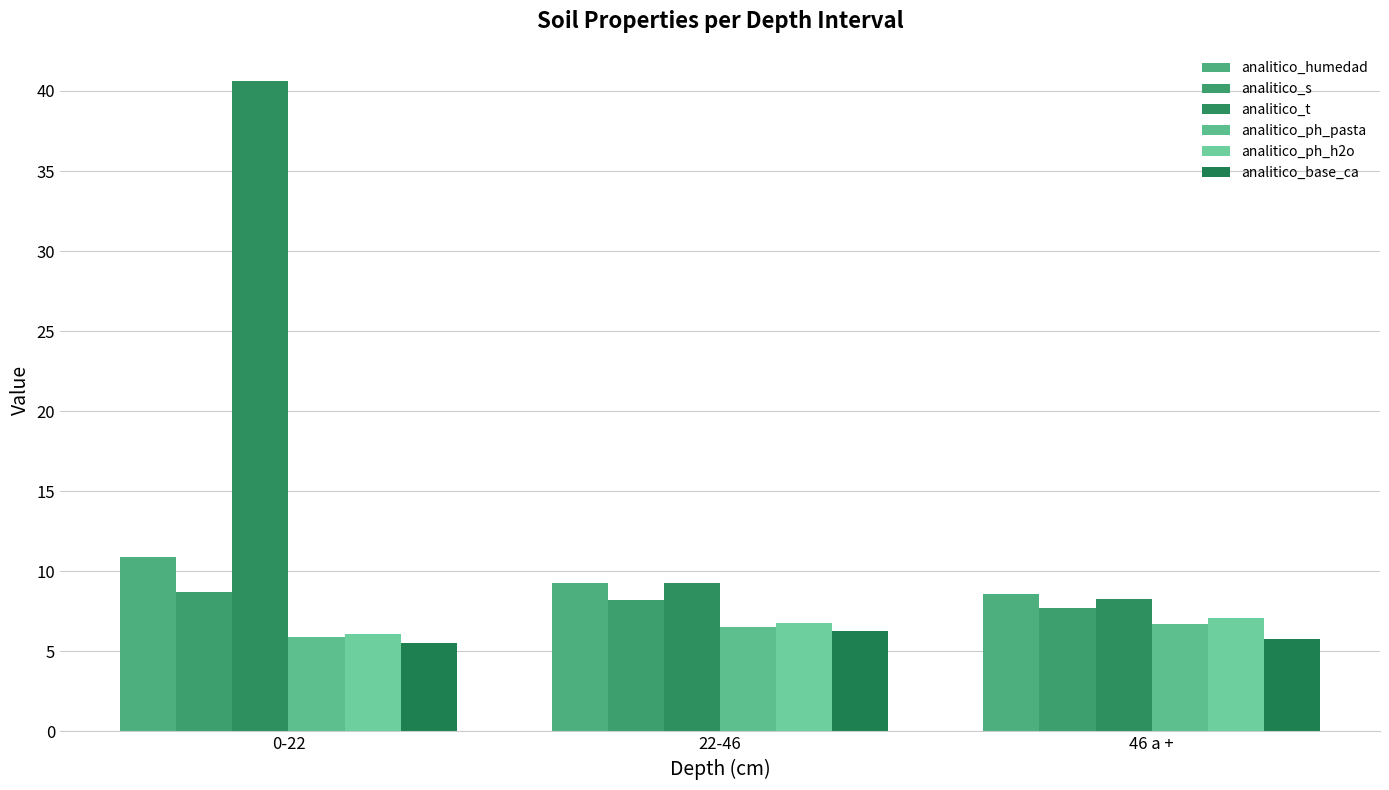

What is the maximum value for analitico_t?

40.6